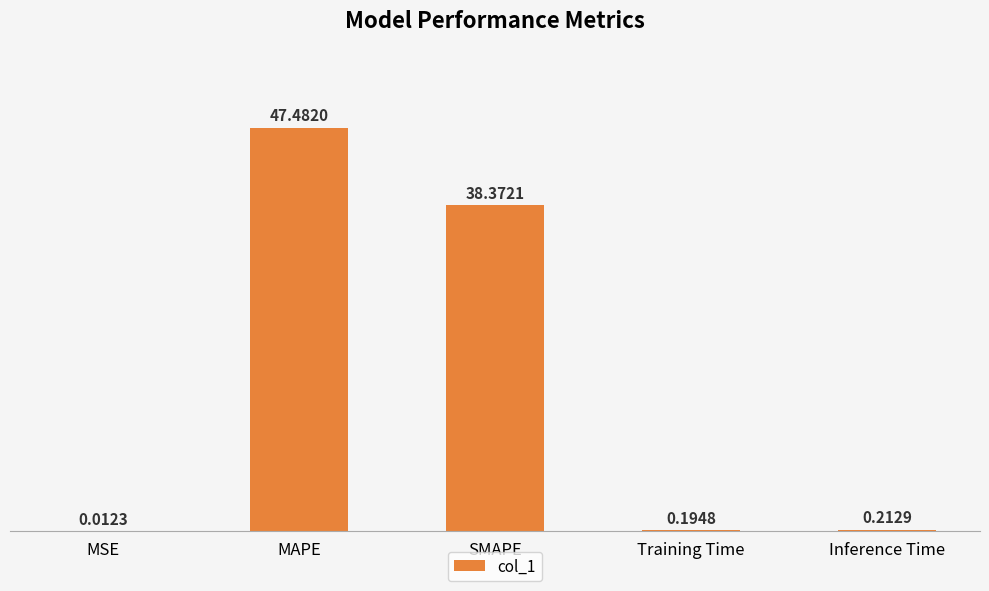

Is it true that the value at MAPE is 11.1?

False